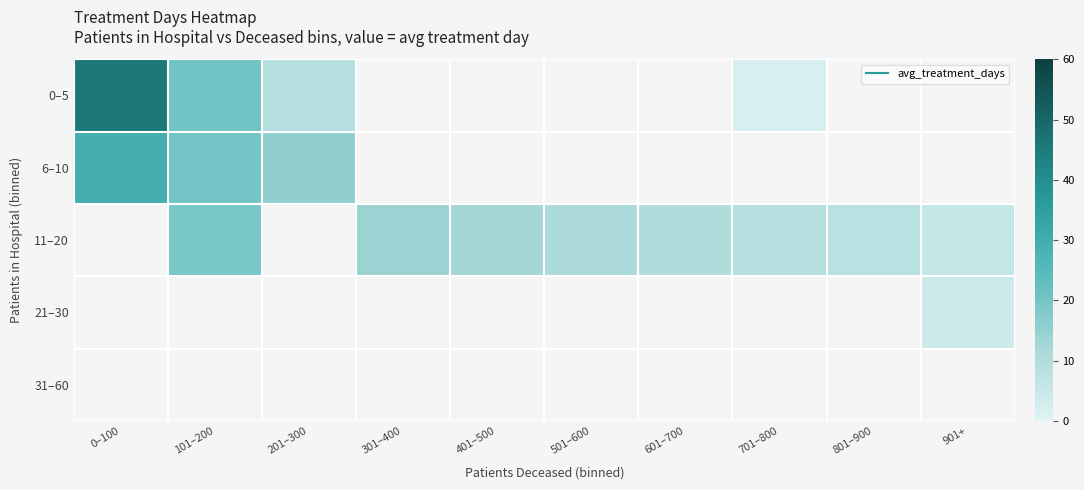

How many data points does each series have?

10